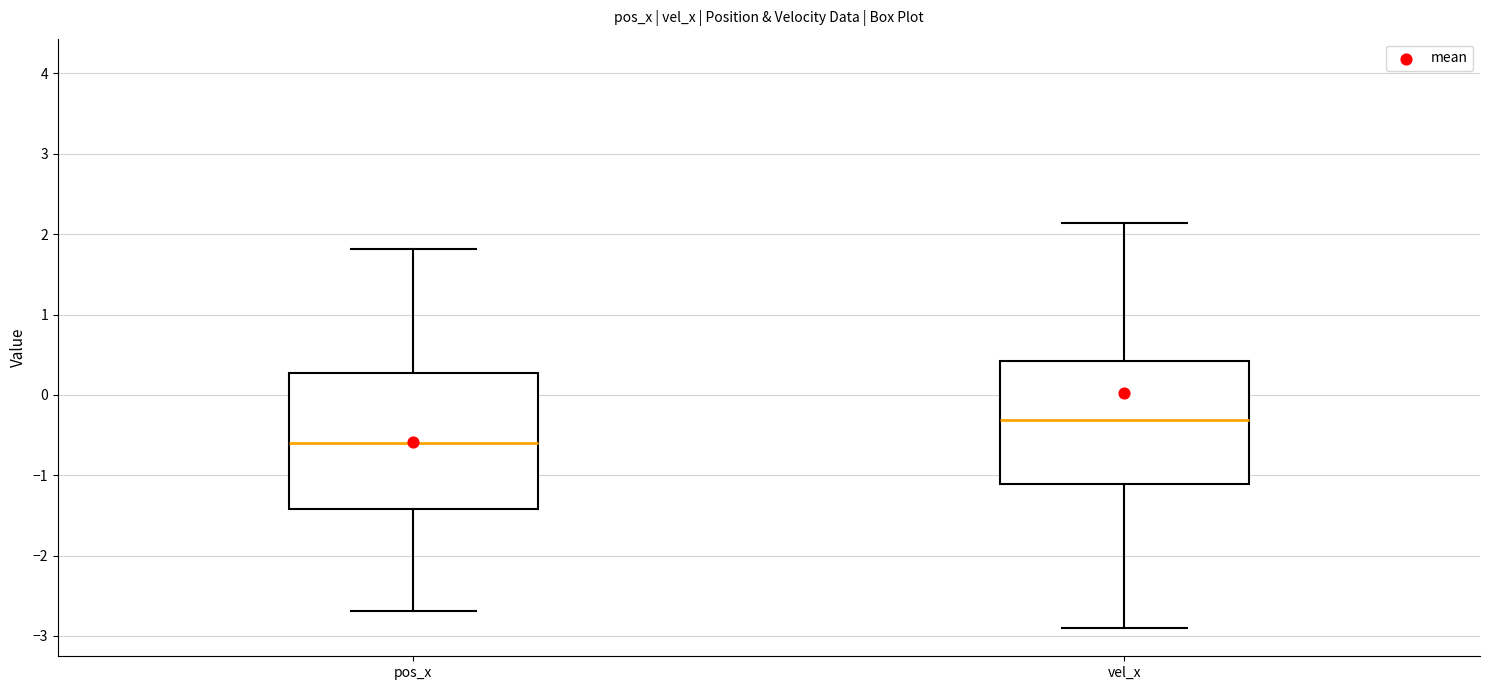

Where does the median line of the box for pos_x sit on the y-axis? The values are not printed on the chart, so give them approximately, as read against the axis.

-0.6